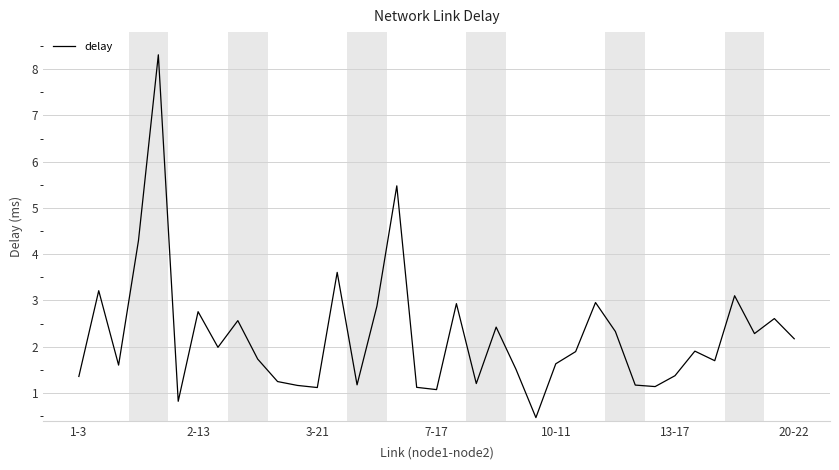

What is the greatest value displayed?

8.3